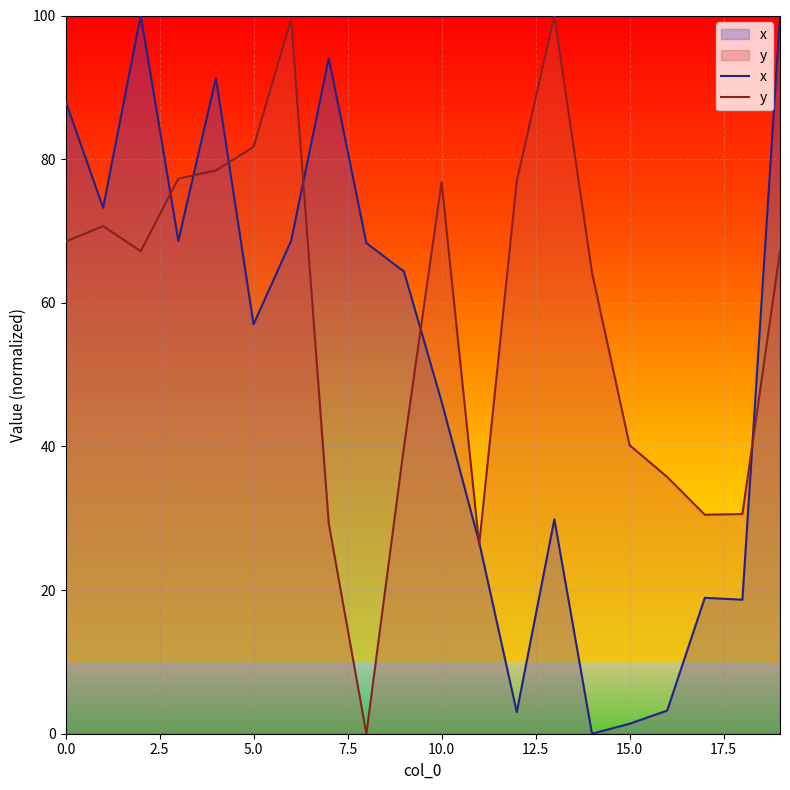

What is the spread (max minus min) of values at 0.0?

19.6